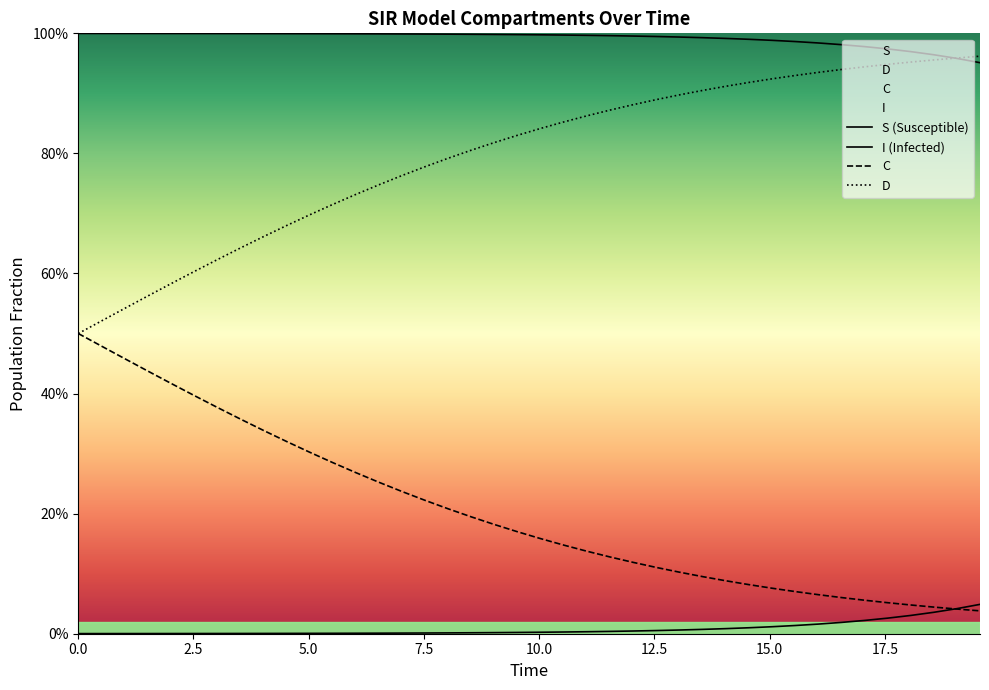

Is it true that I equals 0.0 at 24?

False